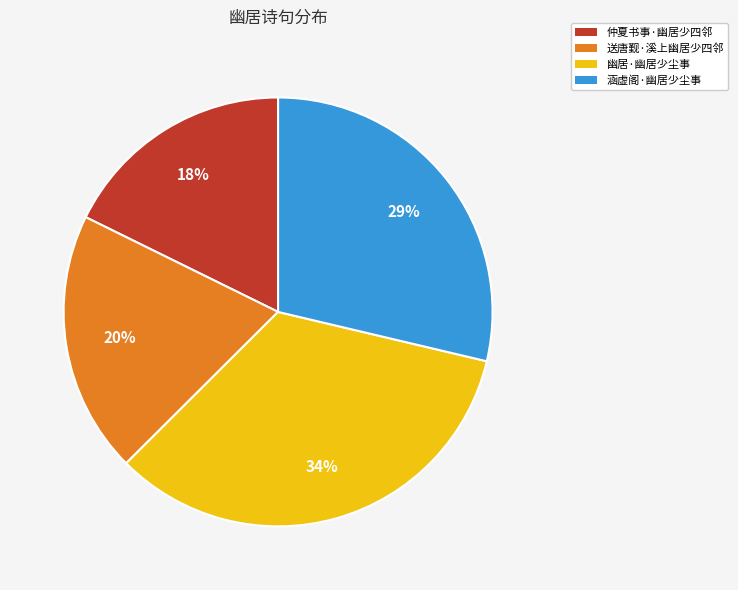

To the nearest percent, what percentage of the pie is 仲夏书事·幽居少四邻?

18%